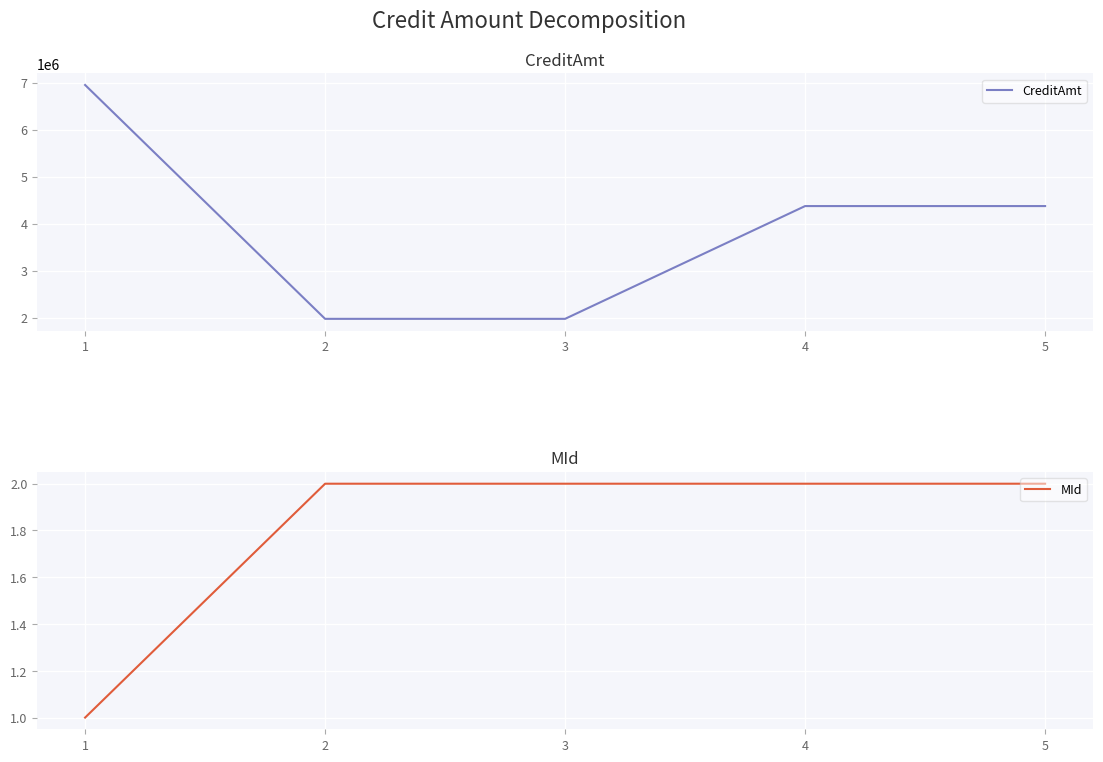

True or false: CreditAmt has a value of 1105149.9 at 4.

False